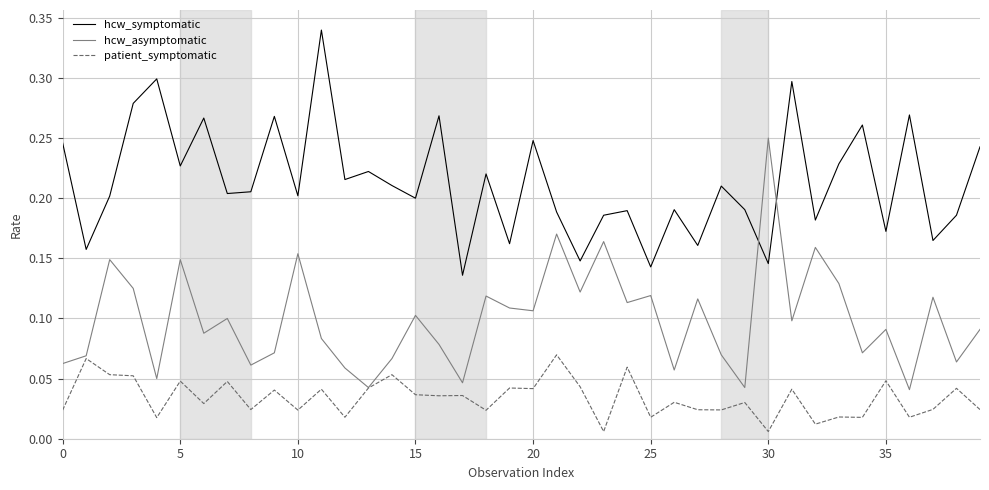

How many intersections are there between hcw_symptomatic and hcw_asymptomatic?

2